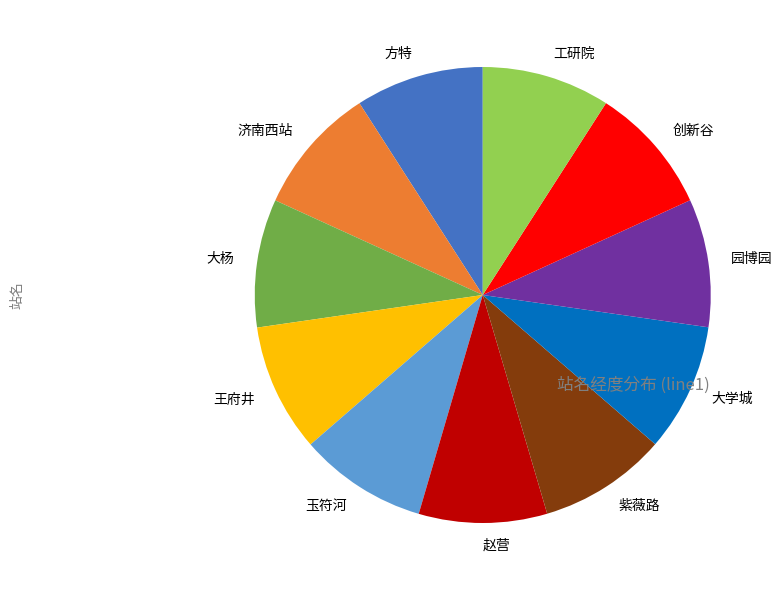

Approximately how many times larger is the value at 方特 compared to 济南西站?

1.0